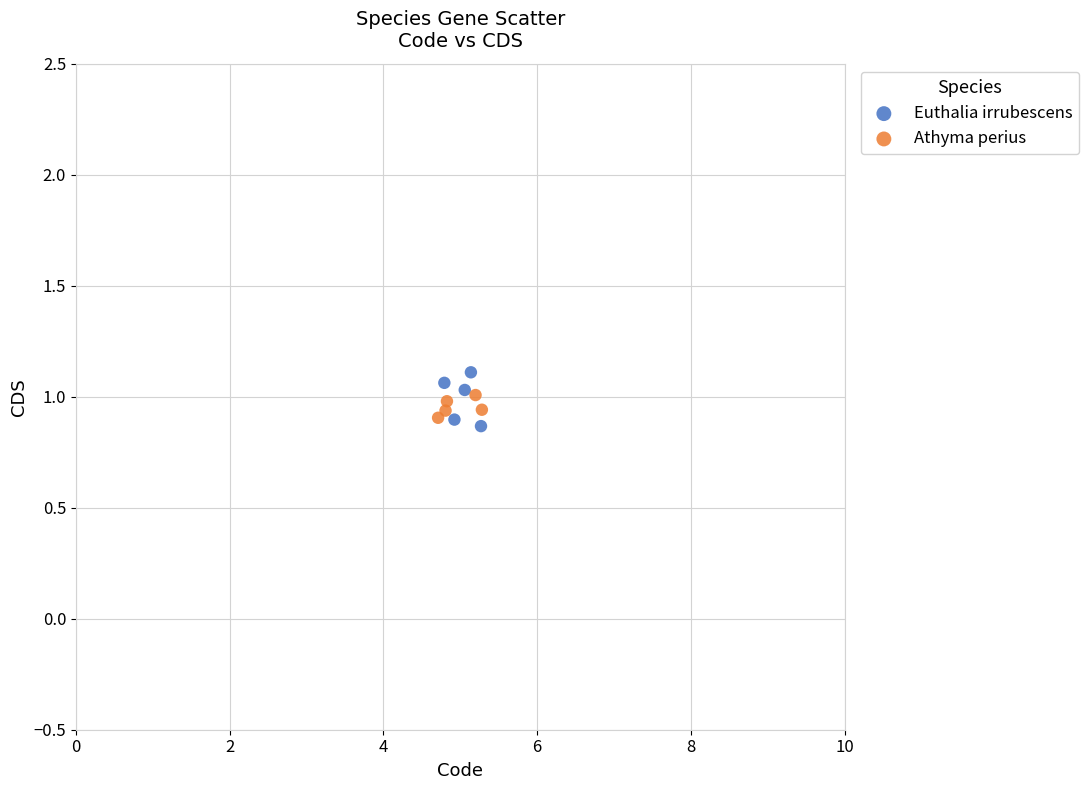

Which series has the largest Y range (max minus min)?

Euthalia irrubescens